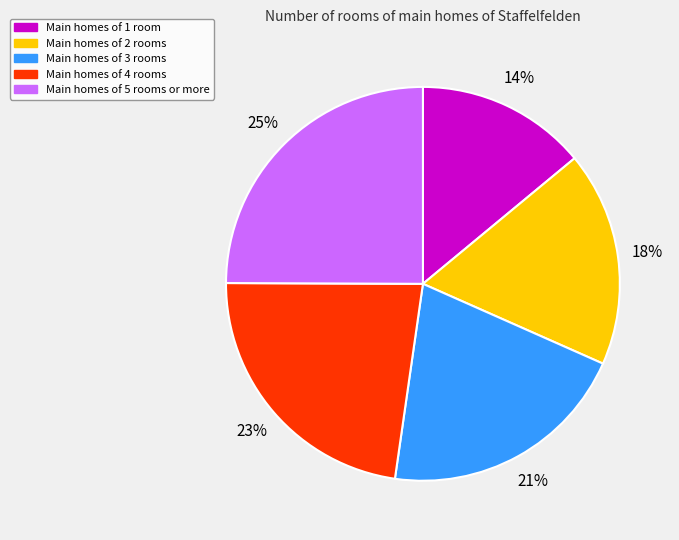

How many slices are in this pie chart?

5